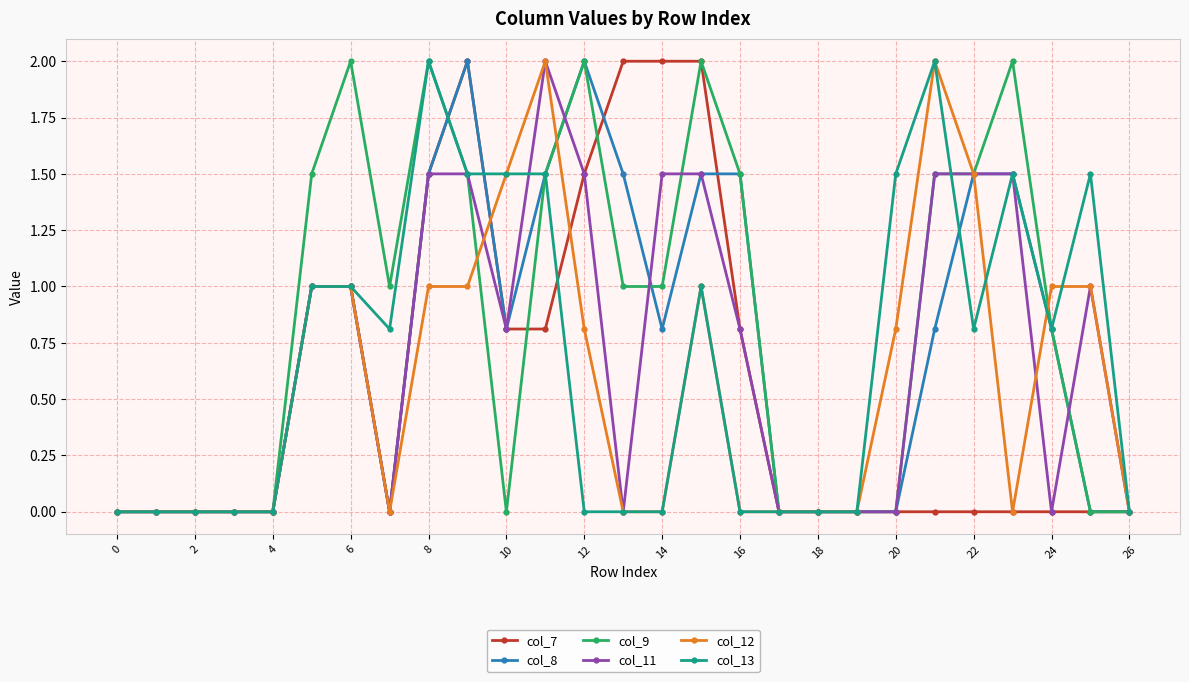

What is the highest value of the col_7 series?

2.0